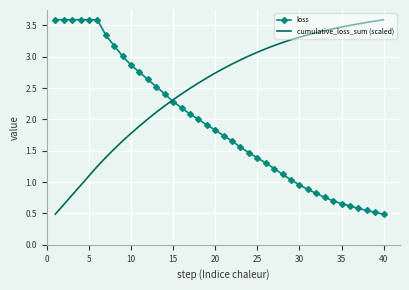

What is the maximum value for loss?

3.6